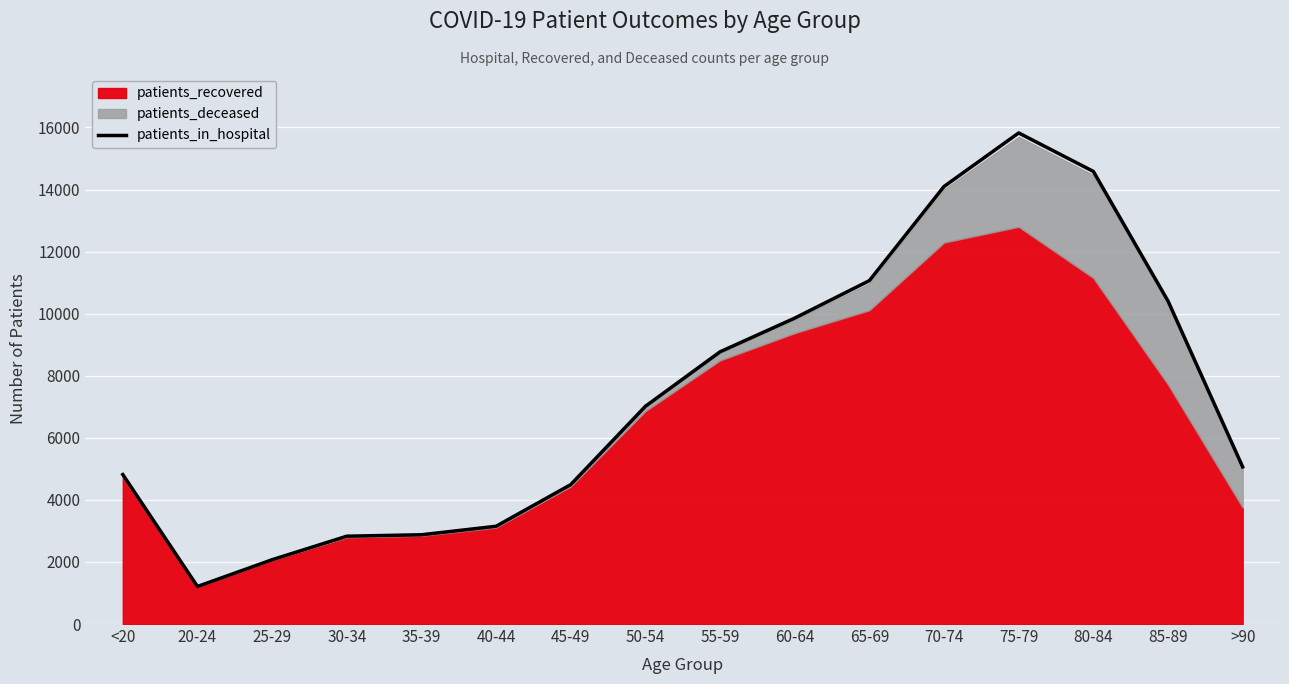

Rank the categories by value from highest to lowest.

75-79, 80-84, 70-74, 65-69, 85-89, 60-64, 55-59, 50-54, >90, <20, 45-49, 40-44, 35-39, 30-34, 25-29, 20-24